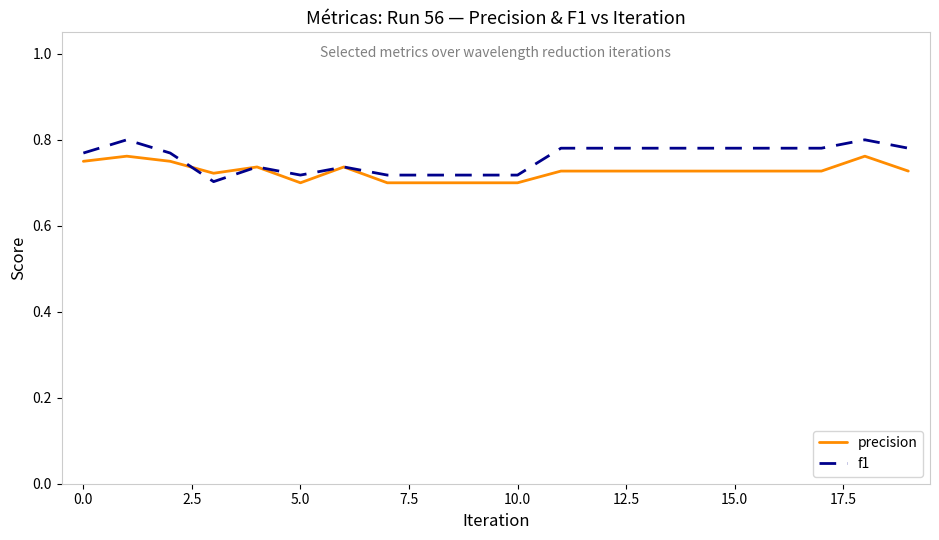

Which series has the widest spread of values?

f1